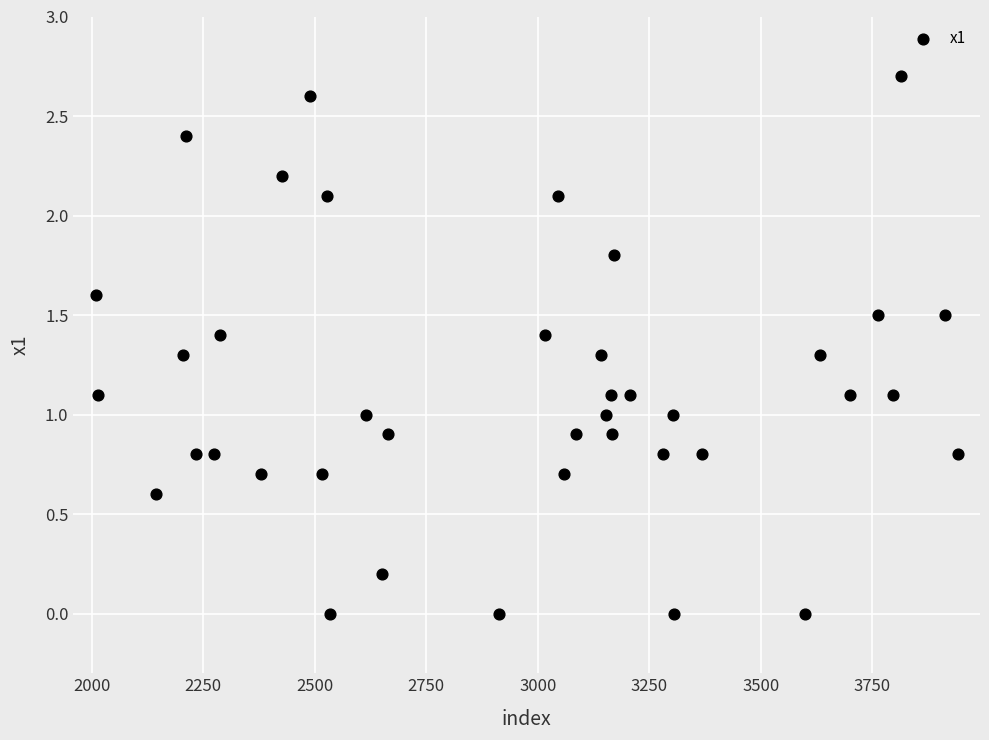

What is the range of Y values (max minus min)?

2.7